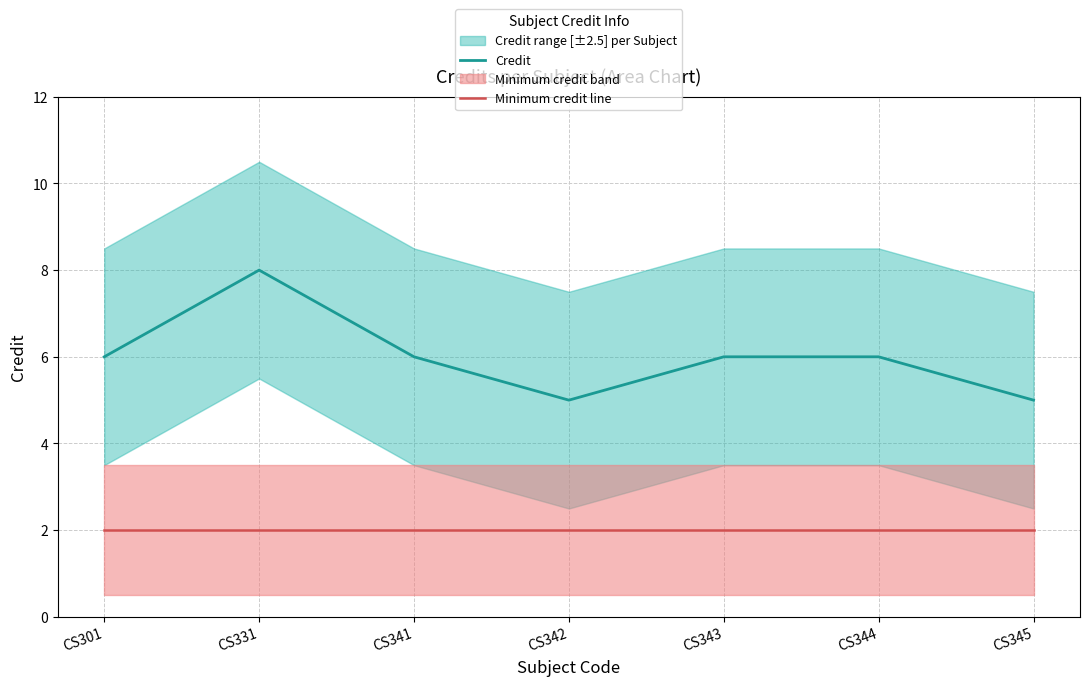

What is the sum of all Credit values?

42